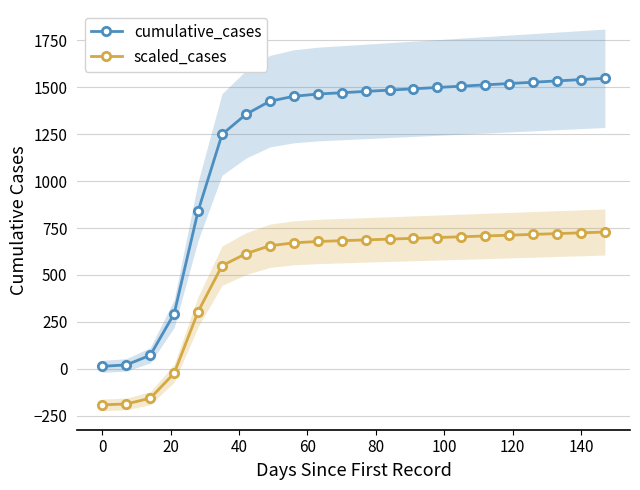

True or false: scaled_cases and cumulative_cases intersect in this chart.

False